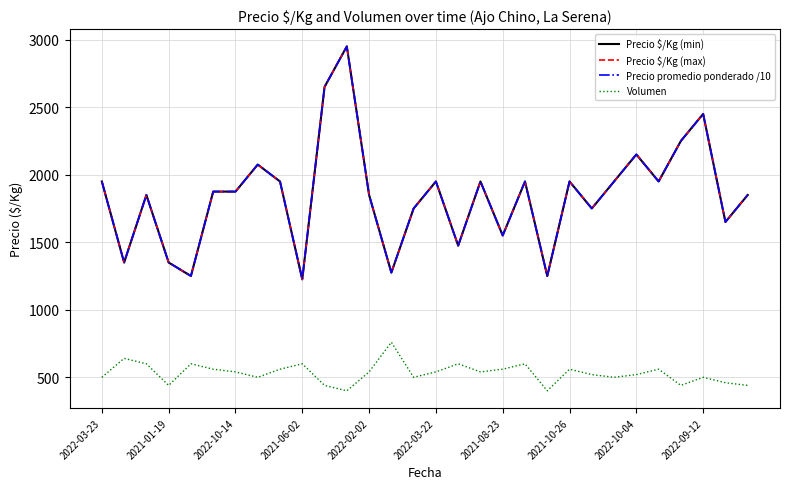

Is this an area chart (filled region under the line)?

No